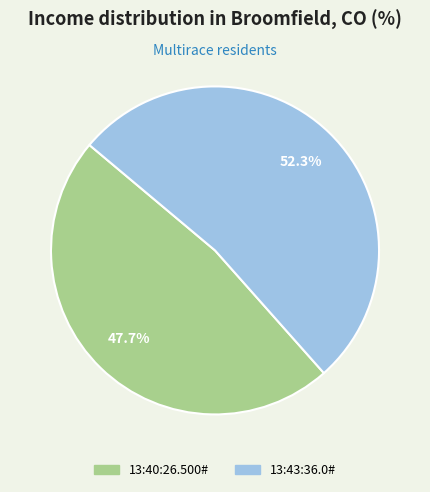

What portion of the pie excludes 13:40:26.500#?

52.3%